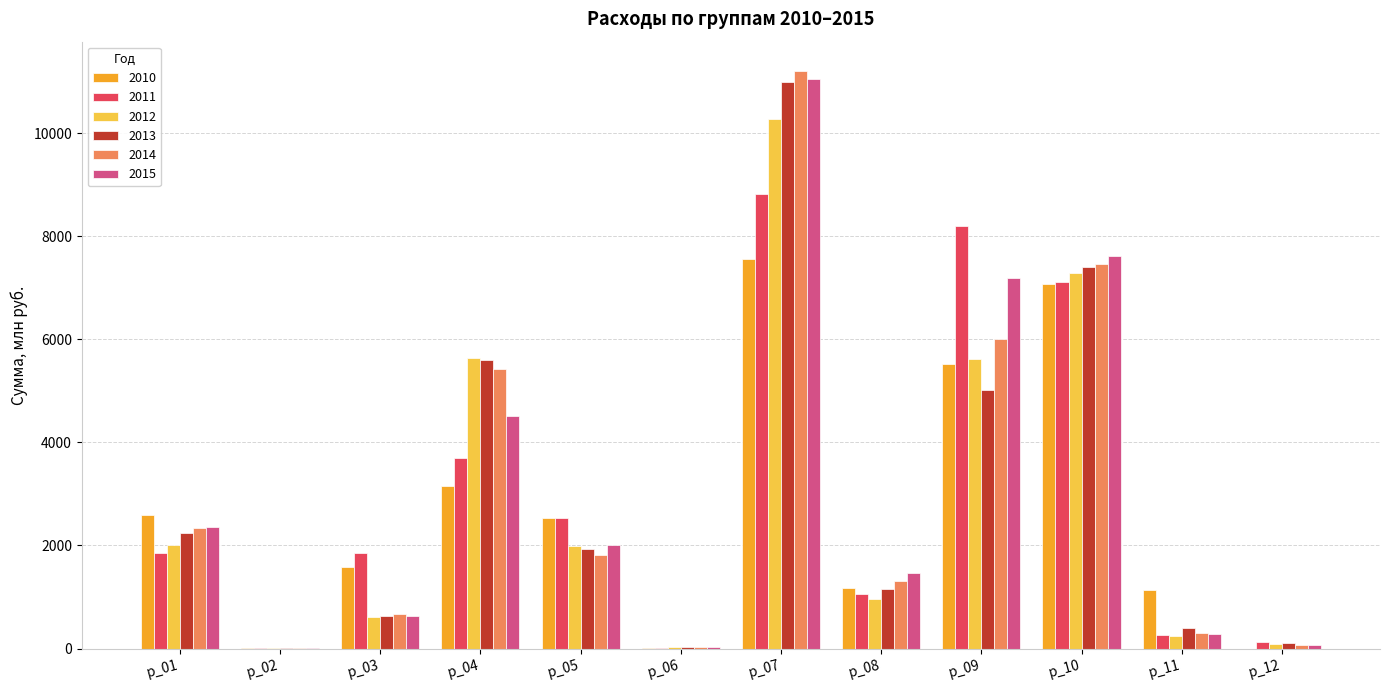

The value of 2011 at р_10 is 7109.2. True or false?

True